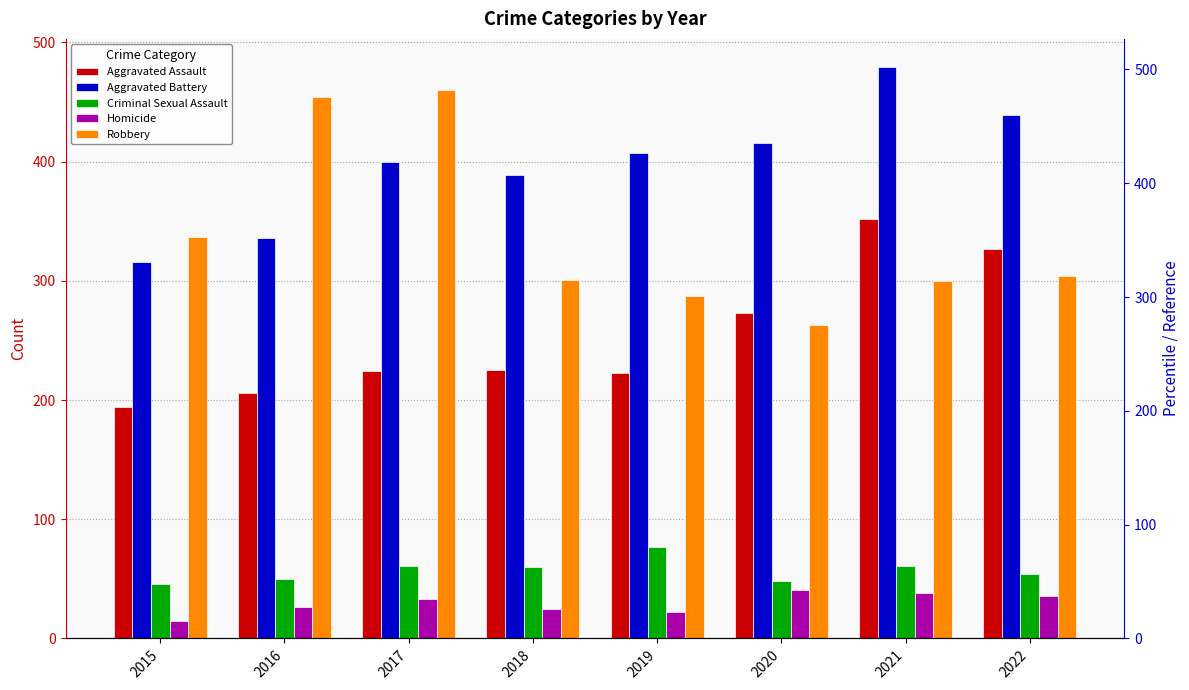

What is the difference between the maximum and minimum values in the Homicide series?

26